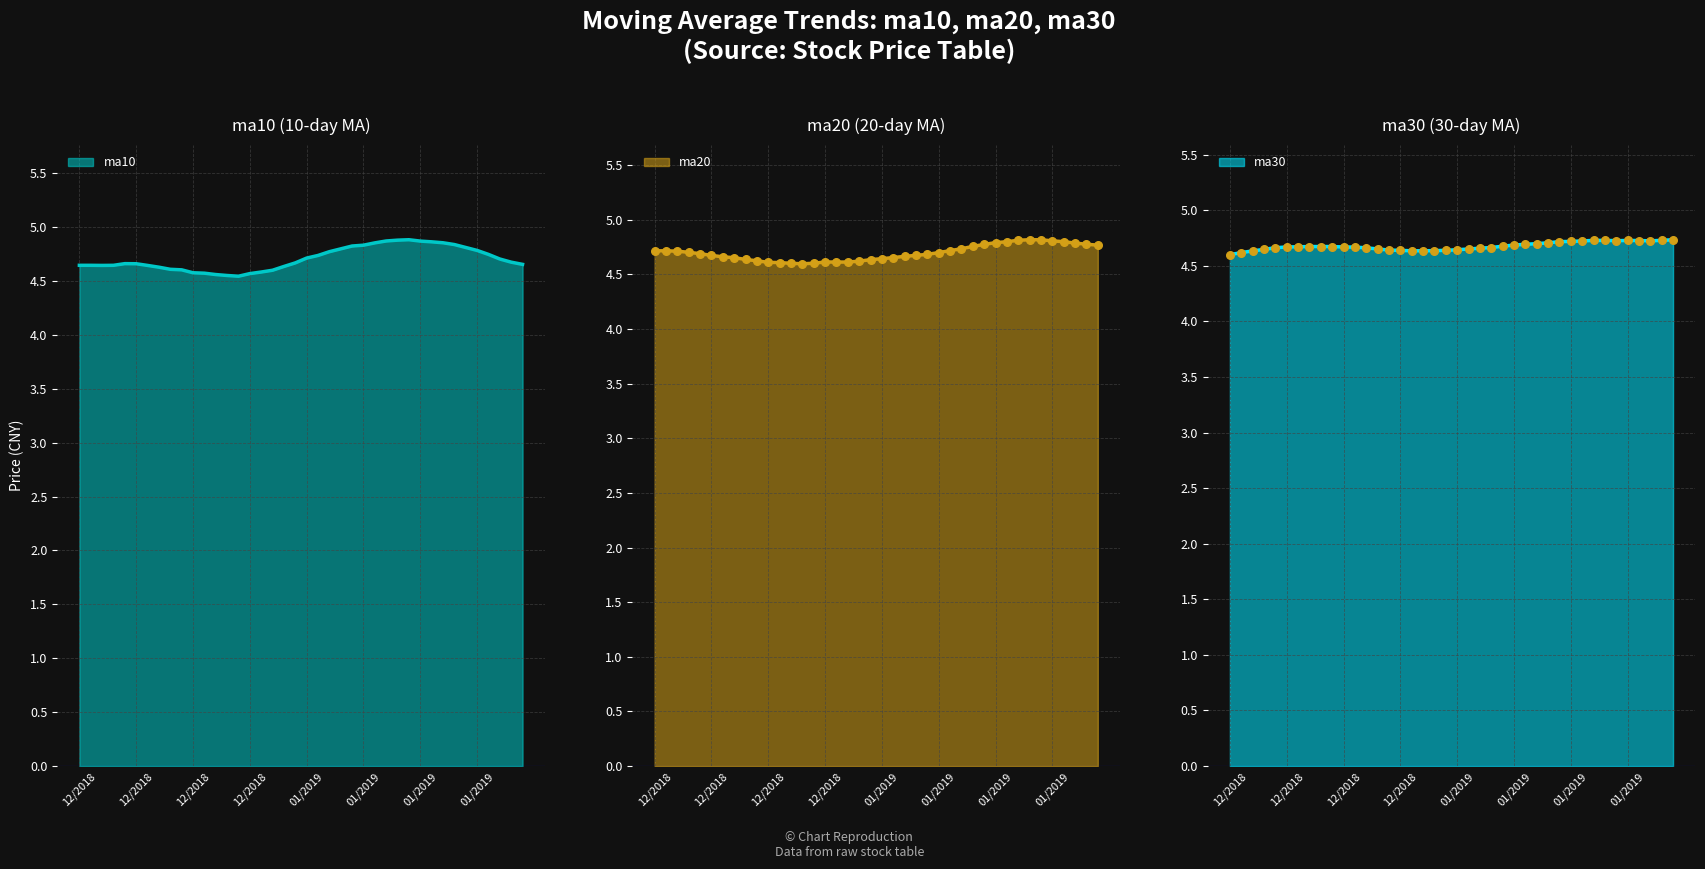

Which series contains the lowest Y value?

ma10